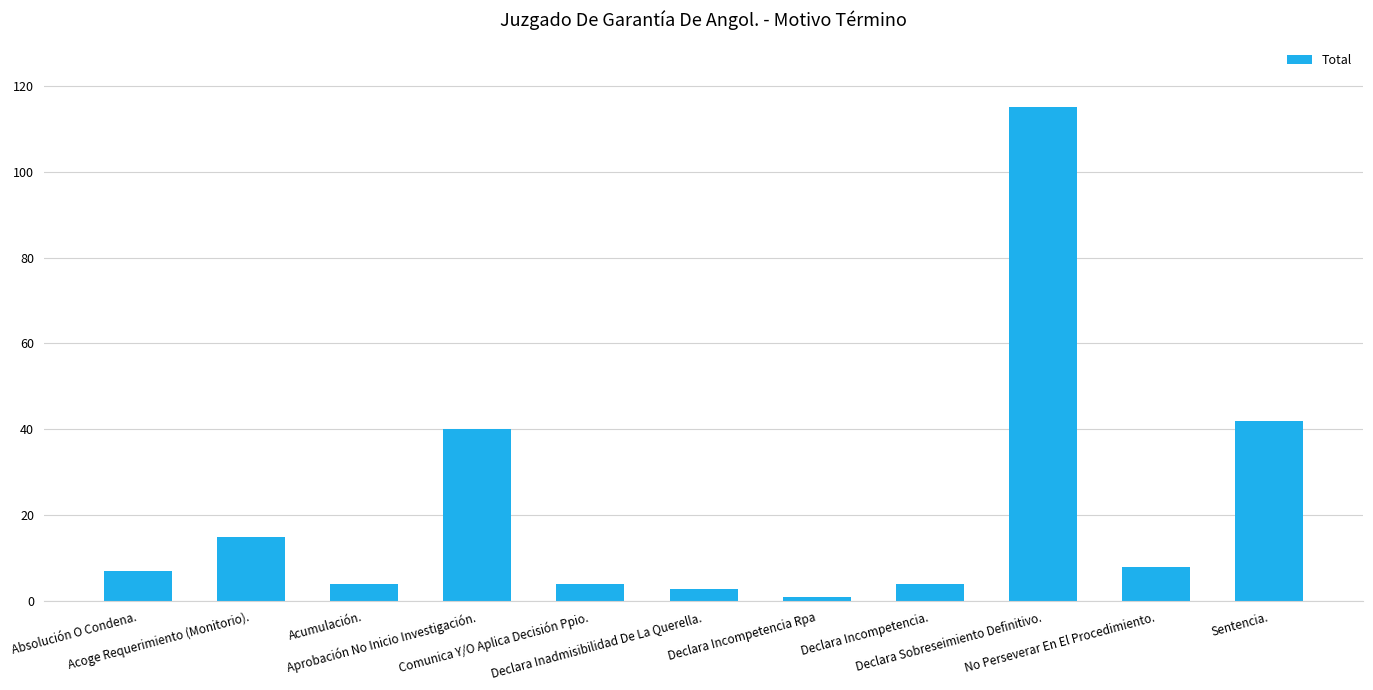

Approximately how many times larger is the value at Acumulación. compared to Declara Incompetencia.?

1.0